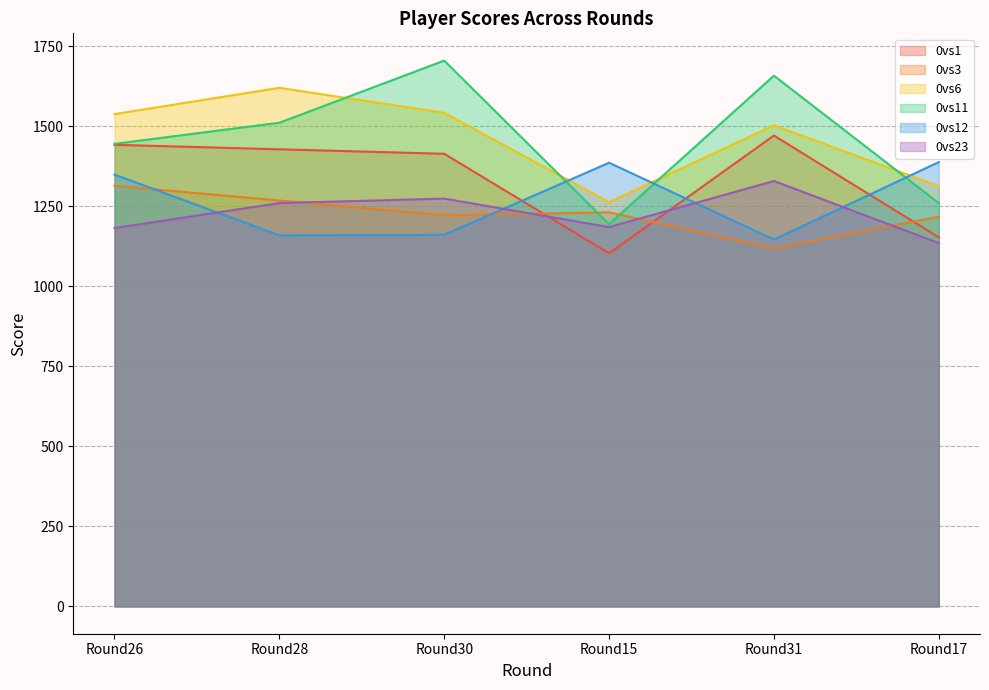

Where is the first local minimum for 0vs6?

Round15